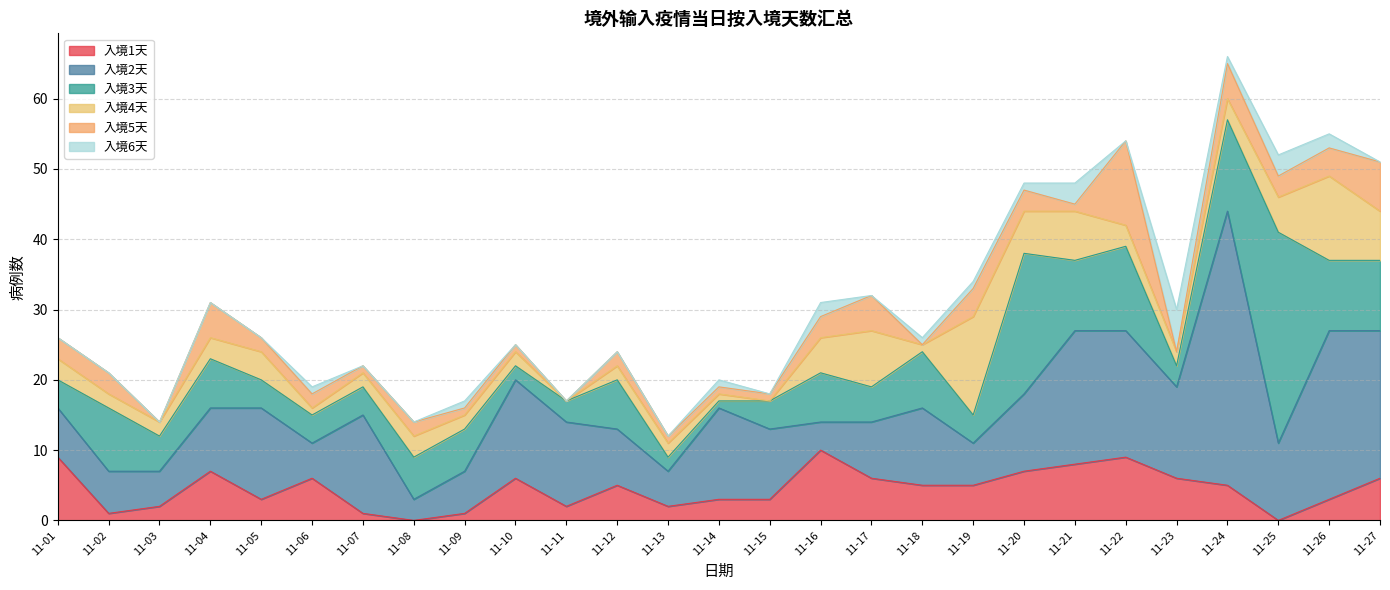

At which category is the sum across all series the highest?

11-24